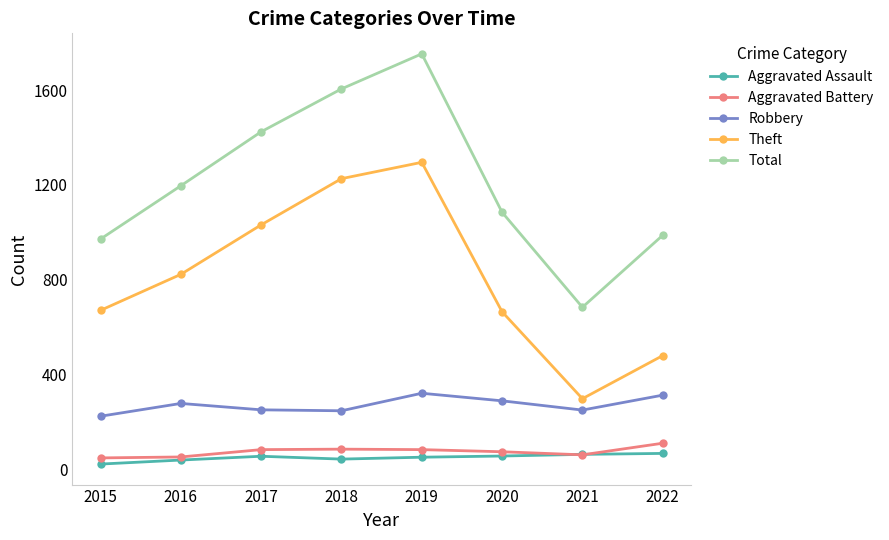

Where is the first local minimum for Total?

2021